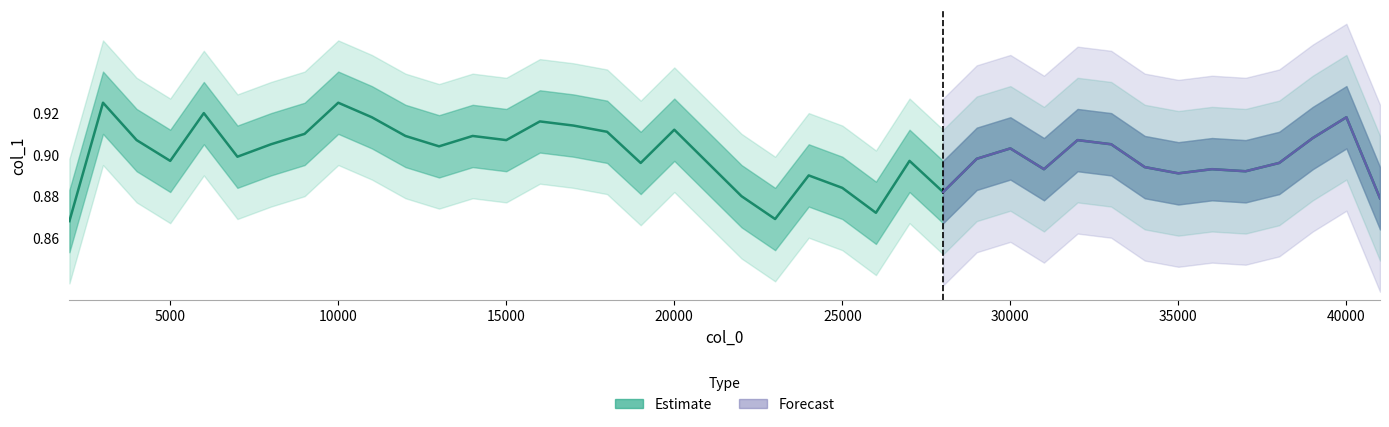

Is it true that the value at 15000 is 0.9?

True